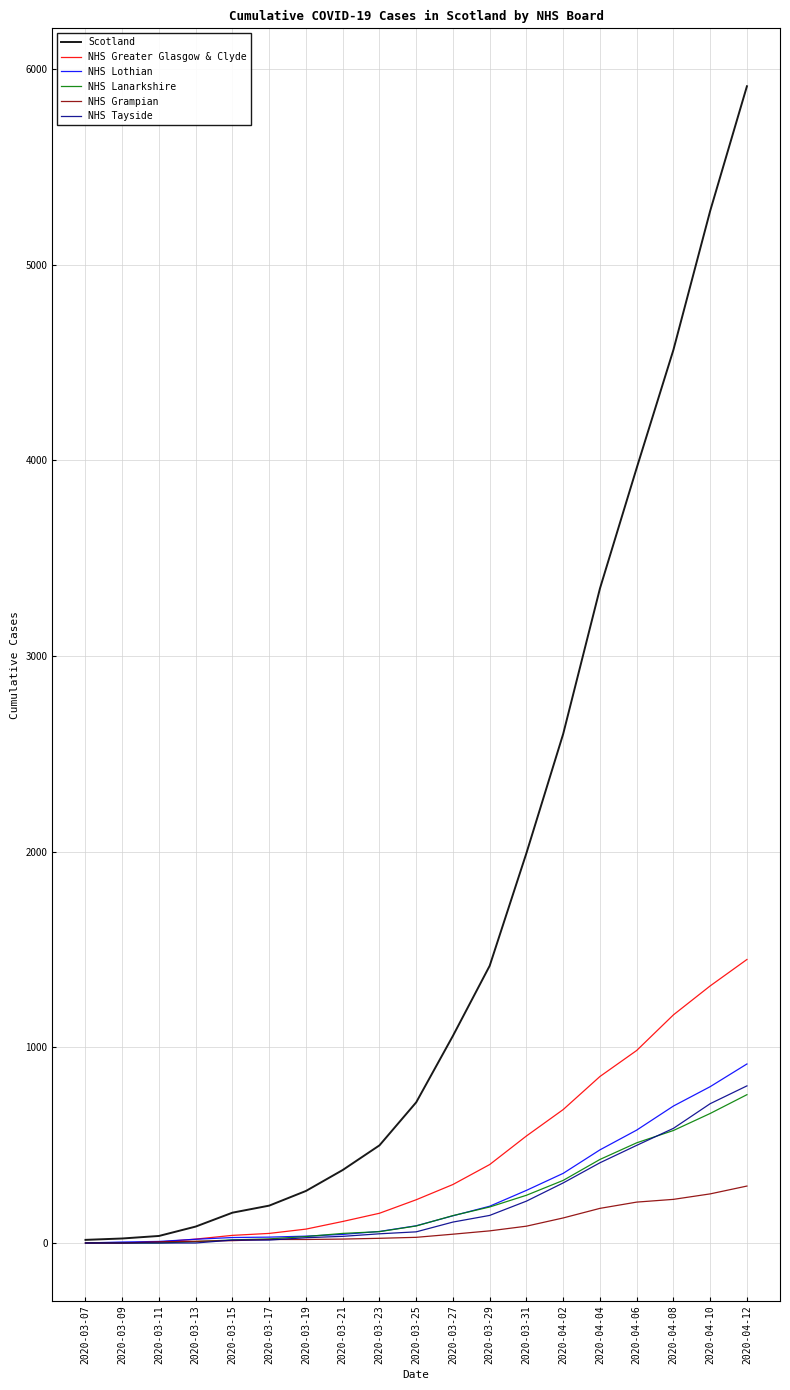

True or false: NHS Lothian has a value of -501 at 2020-03-07.

False